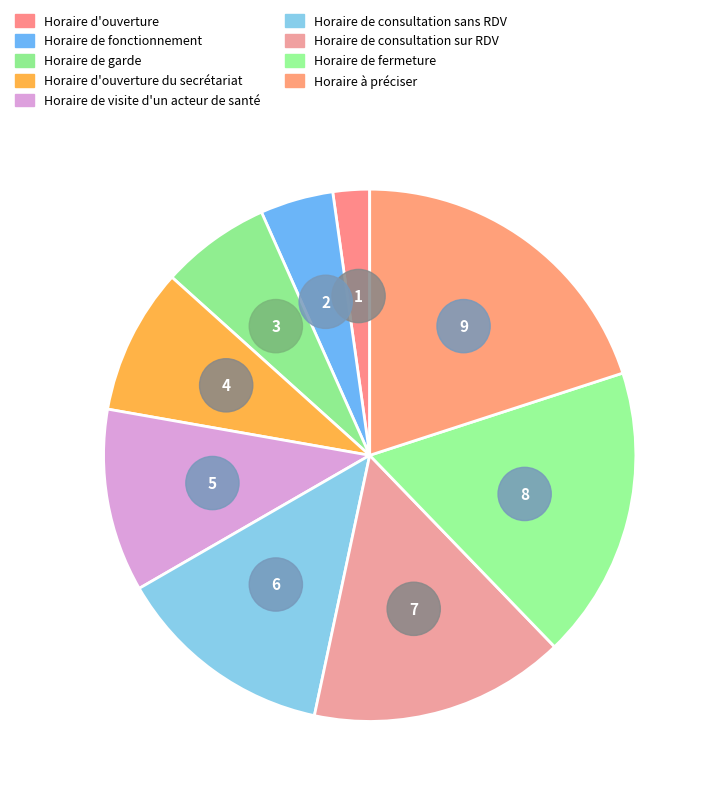

Which slice is the smallest?

Horaire d'ouverture